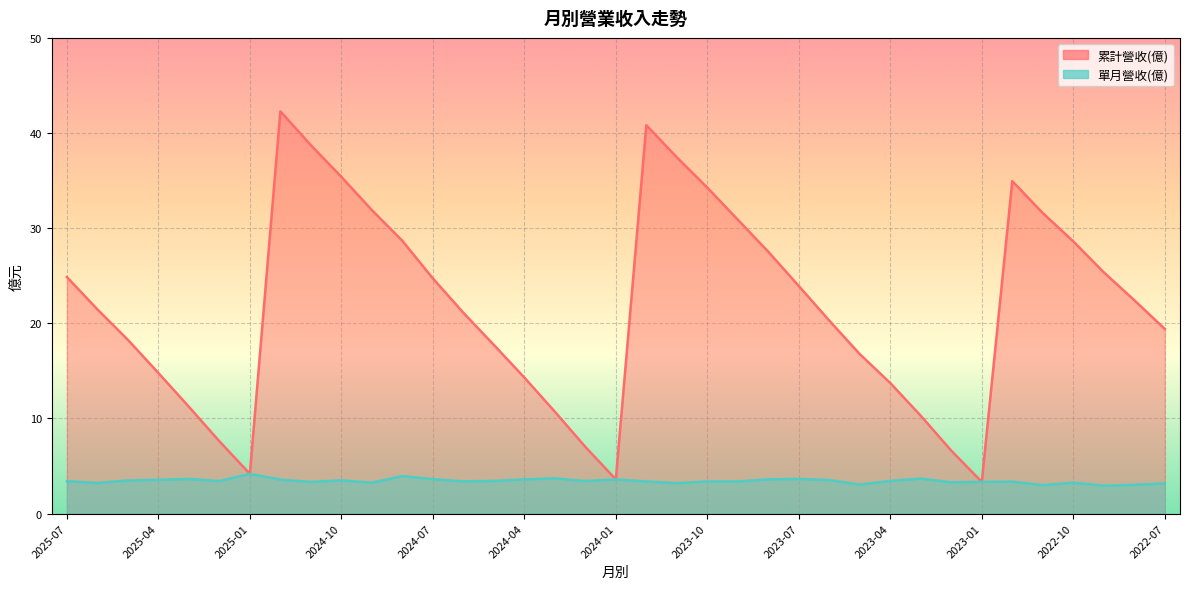

At which category is the sum across all series the highest?

2024-12